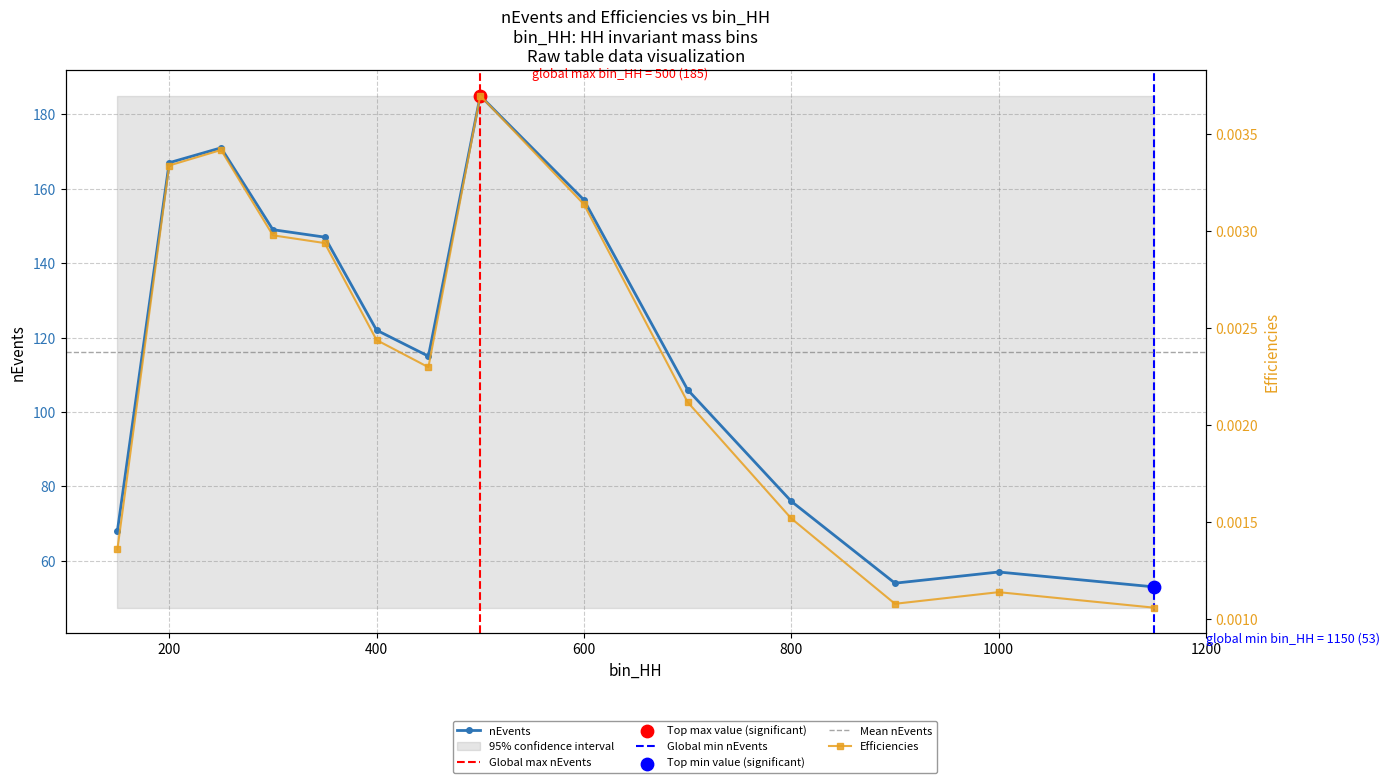

Is the value of Efficiencies at 500 greater than the value of nEvents at 900?

No